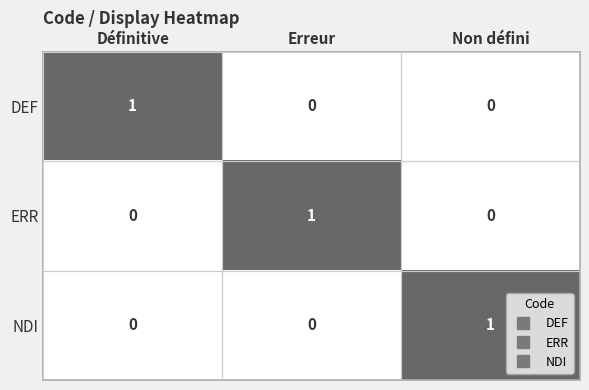

How many DEF values are between 0 and 1?

3